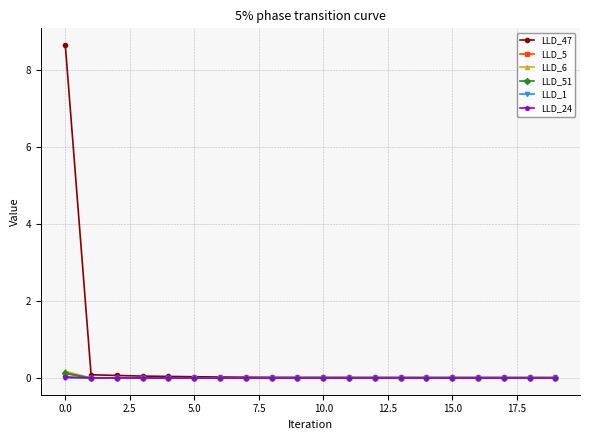

Which series has the widest spread of values?

LLD_47